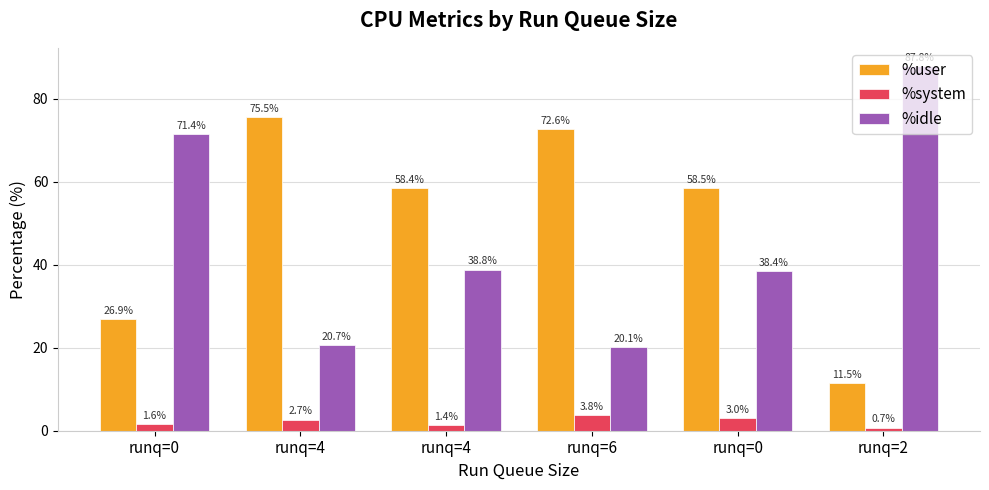

Are the bars horizontal?

No